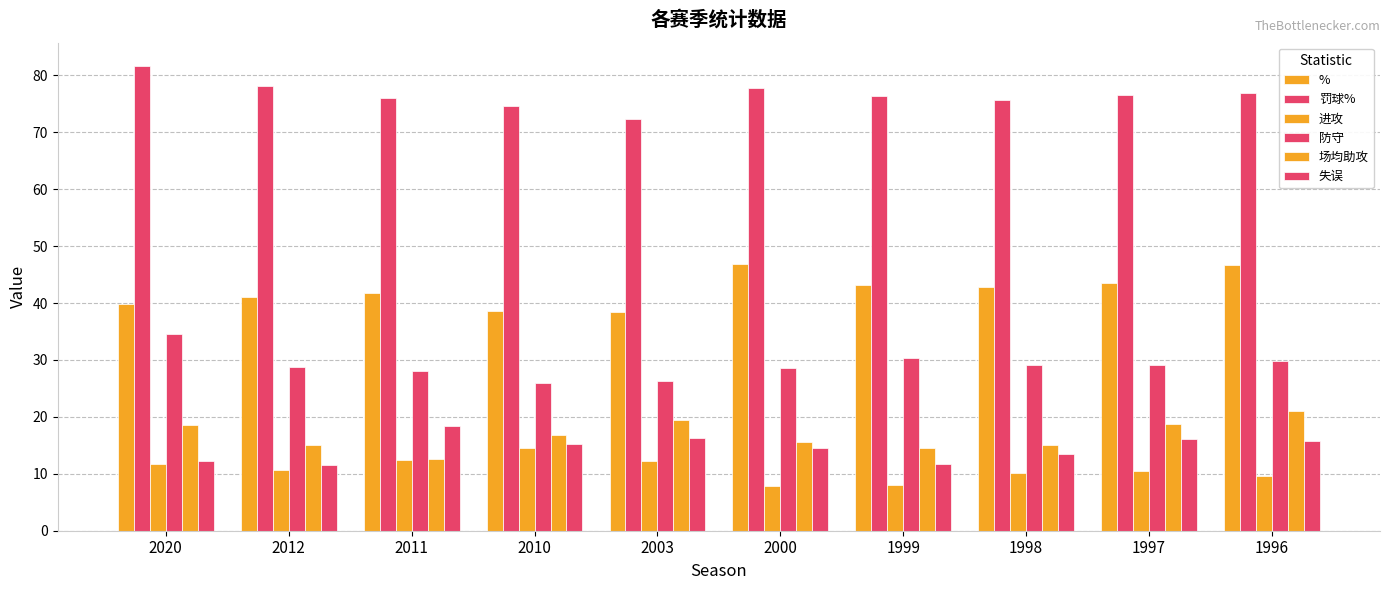

At how many categories does at least one series exceed 54?

10